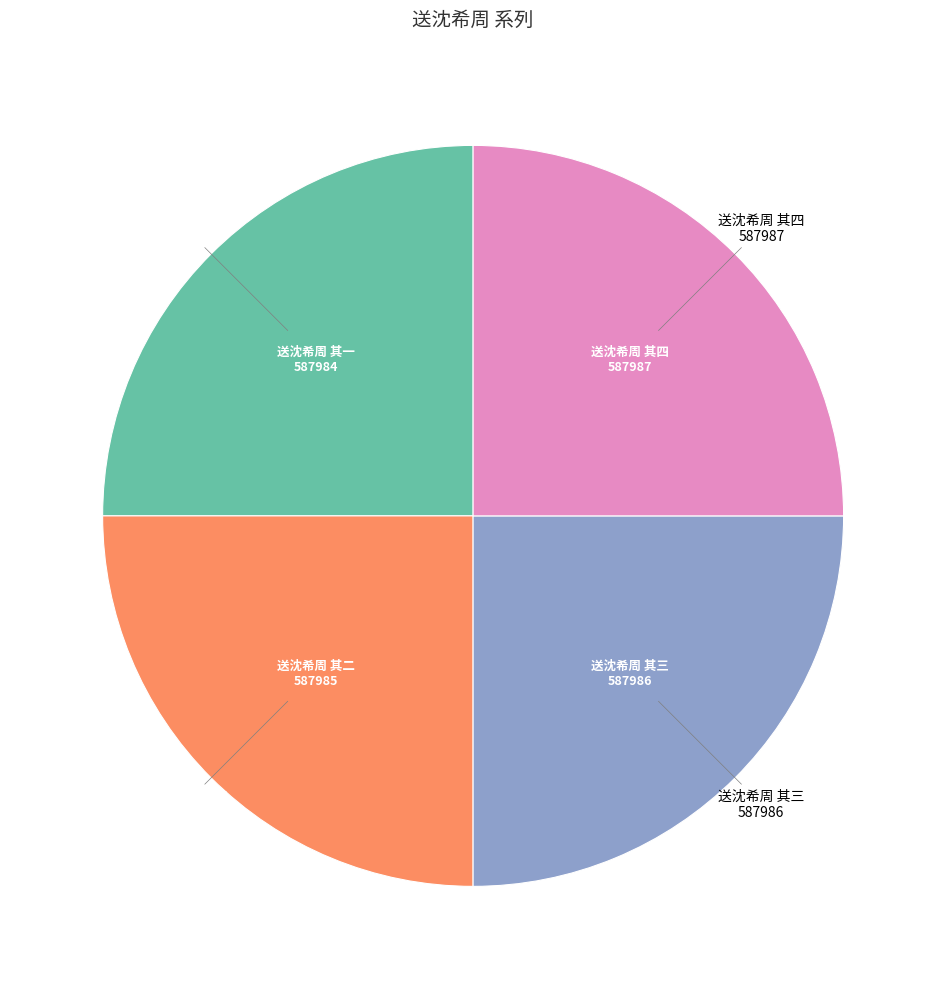

Does any single category account for the majority?

No